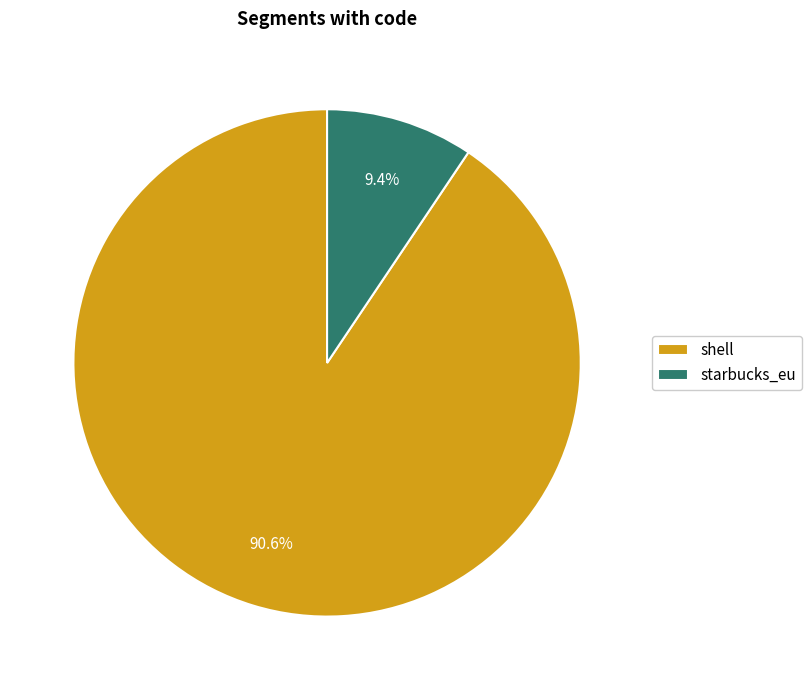

The shell slice represents 79% of the pie. True or false?

False